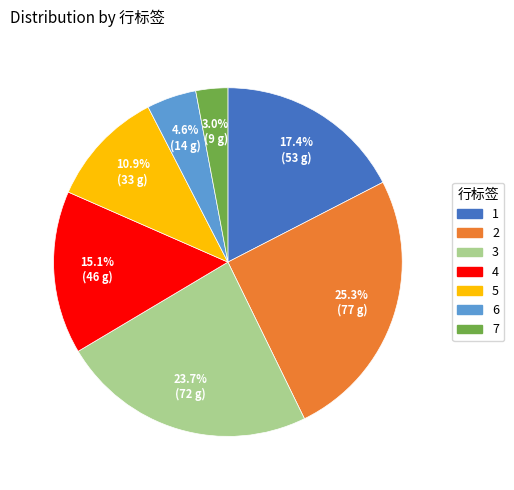

Approximately how many times larger is the value at 7 compared to 2?

0.1